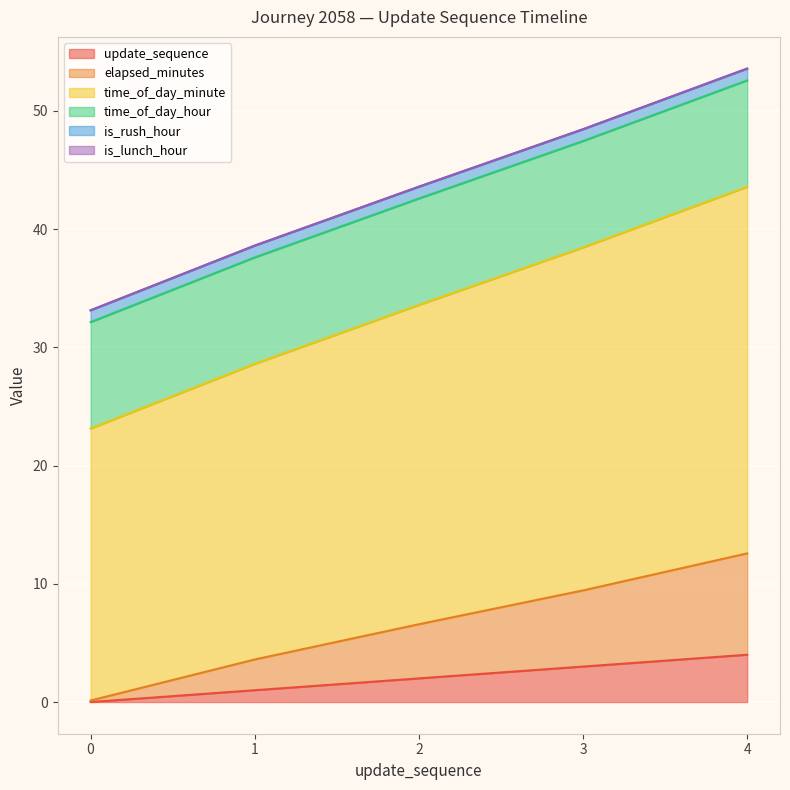

True or false: time_of_day_minute and elapsed_minutes intersect in this chart.

False